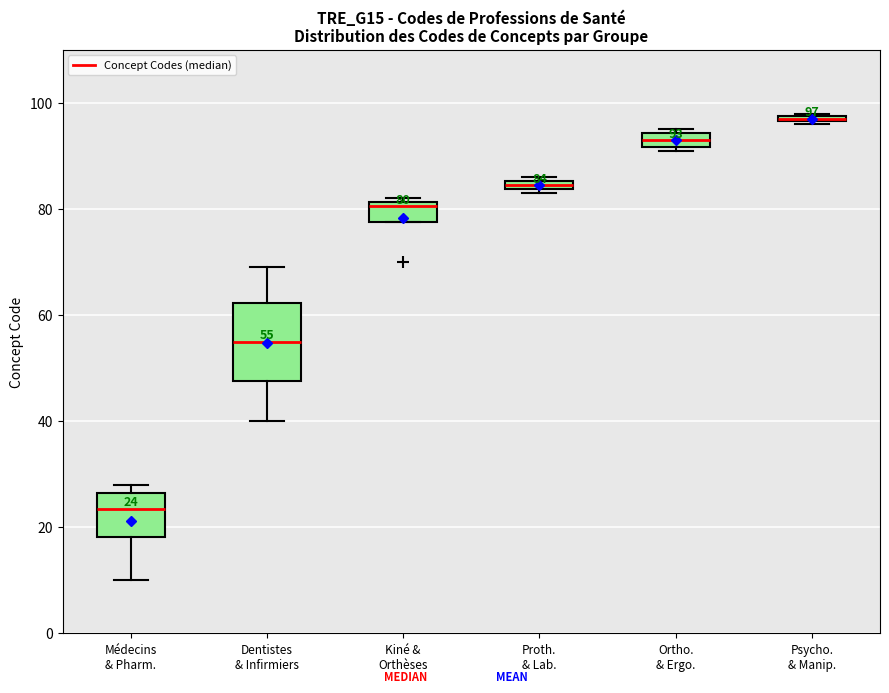

Comparing the boxes themselves (not the whiskers), which one is the tallest?

Dentistes & Infirmiers